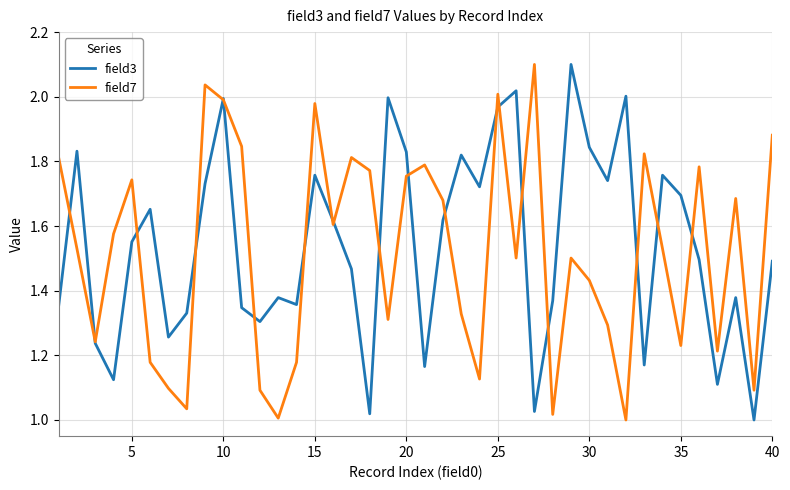

What is the maximum value shown in the chart?

2.1